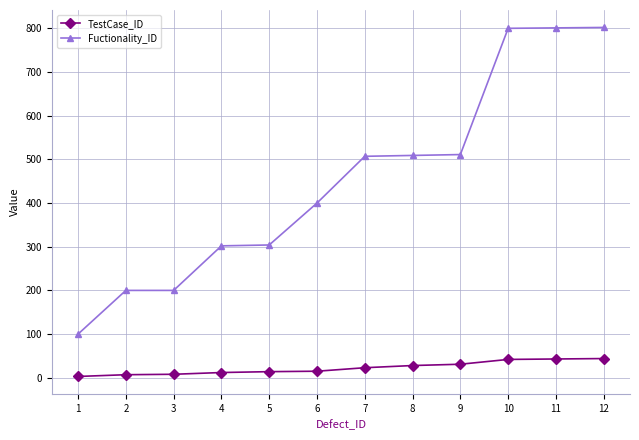

Which series has the largest total across all categories?

Fuctionality_ID